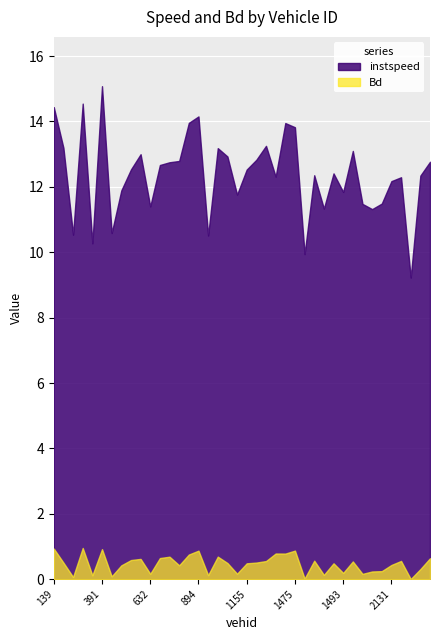

Rank the series by their maximum value, from lowest to highest.

Bd, instspeed